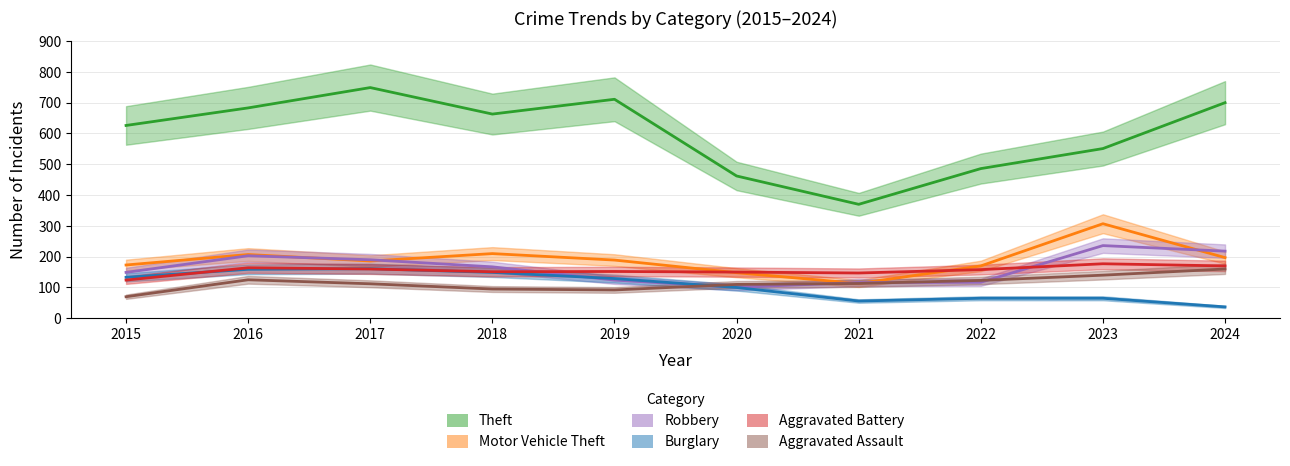

Which series has the largest range (max minus min)?

Theft